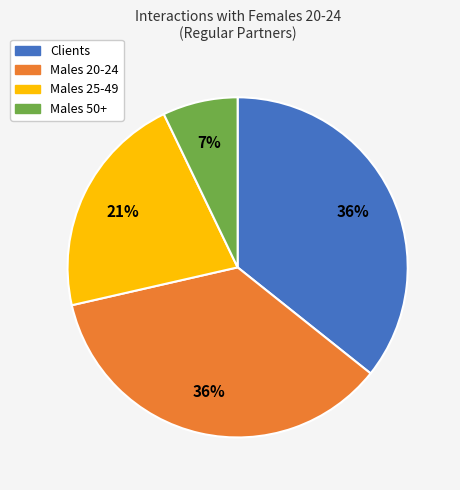

Is there a majority slice in this chart?

No